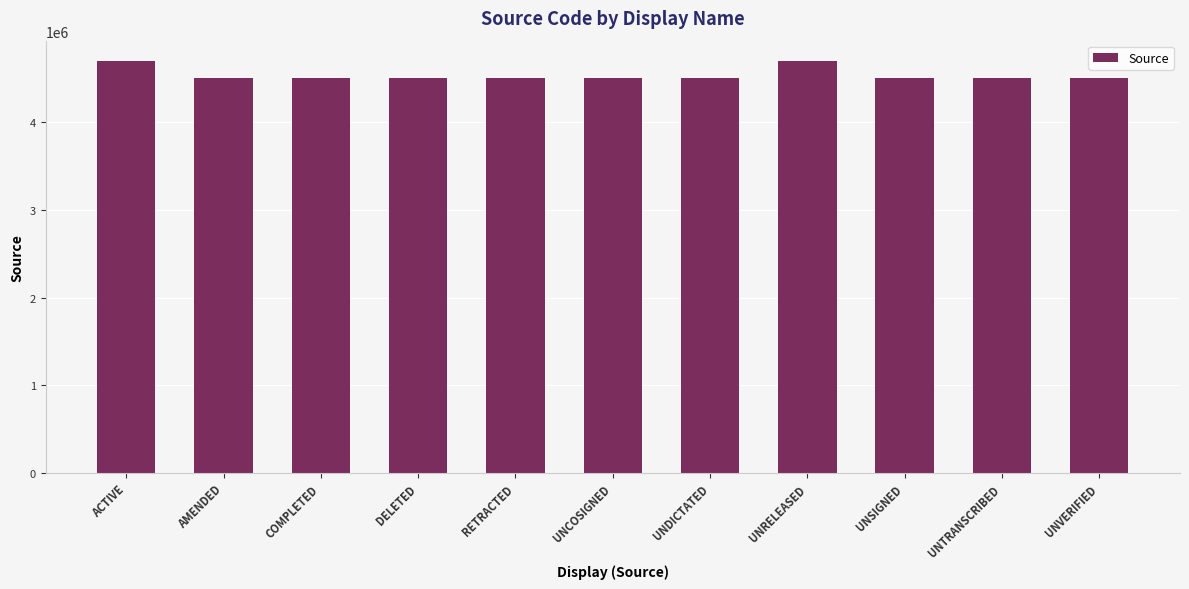

Approximately how many times larger is the value at UNRELEASED compared to RETRACTED?

1.0